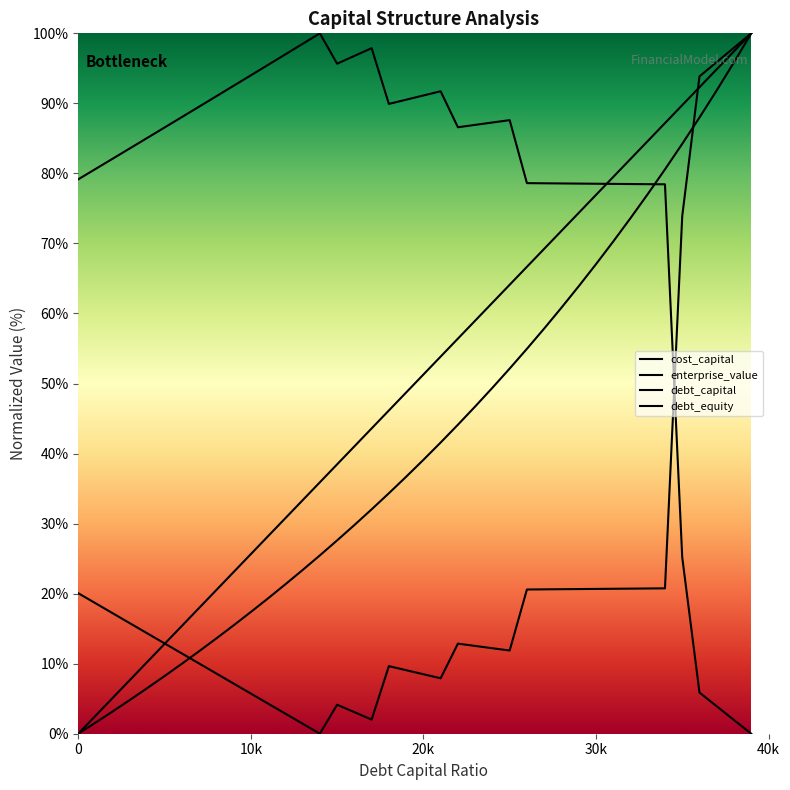

How many distinct data groups are displayed?

4